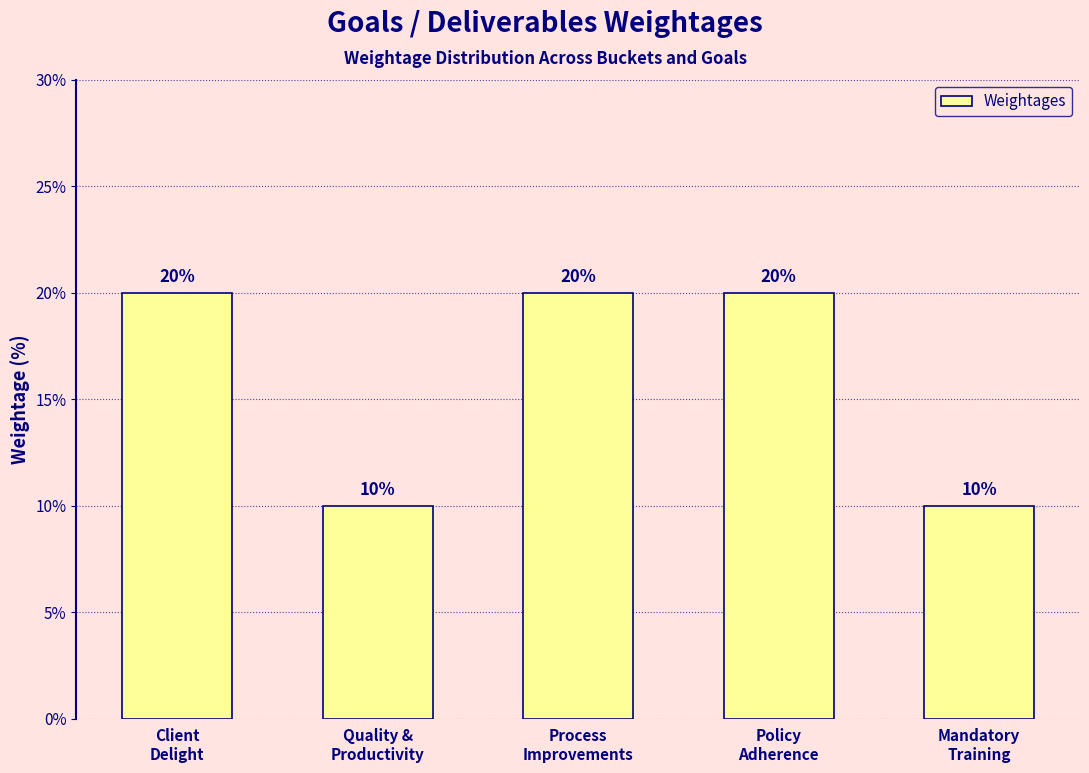

What is the label of the 1st bar from the right?

Mandatory
Training